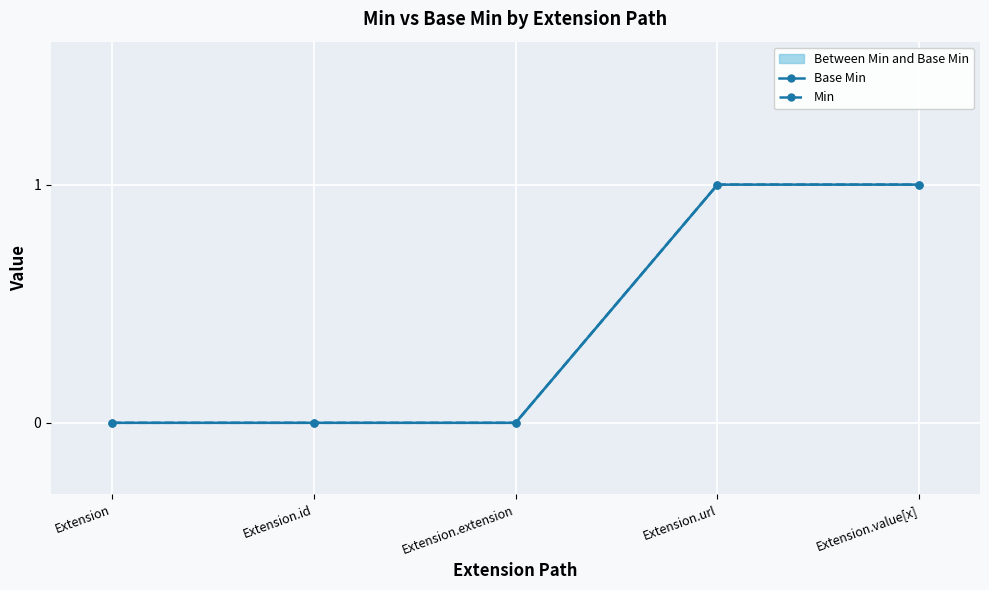

True or false: Min has more than 1 interior local peaks.

False